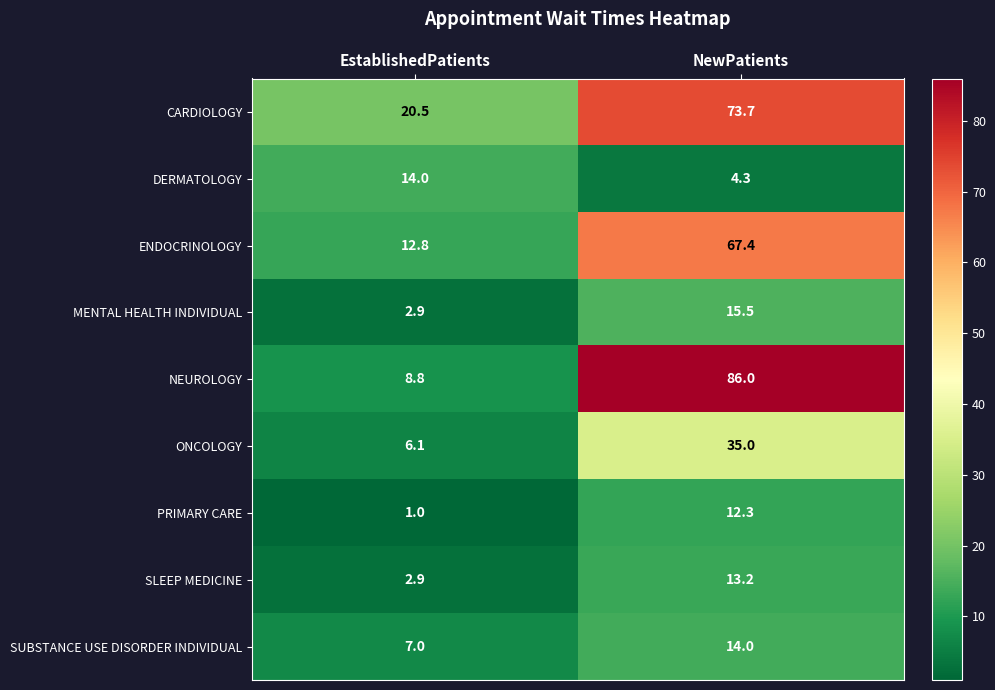

At which category is the sum across all series the highest?

NewPatients